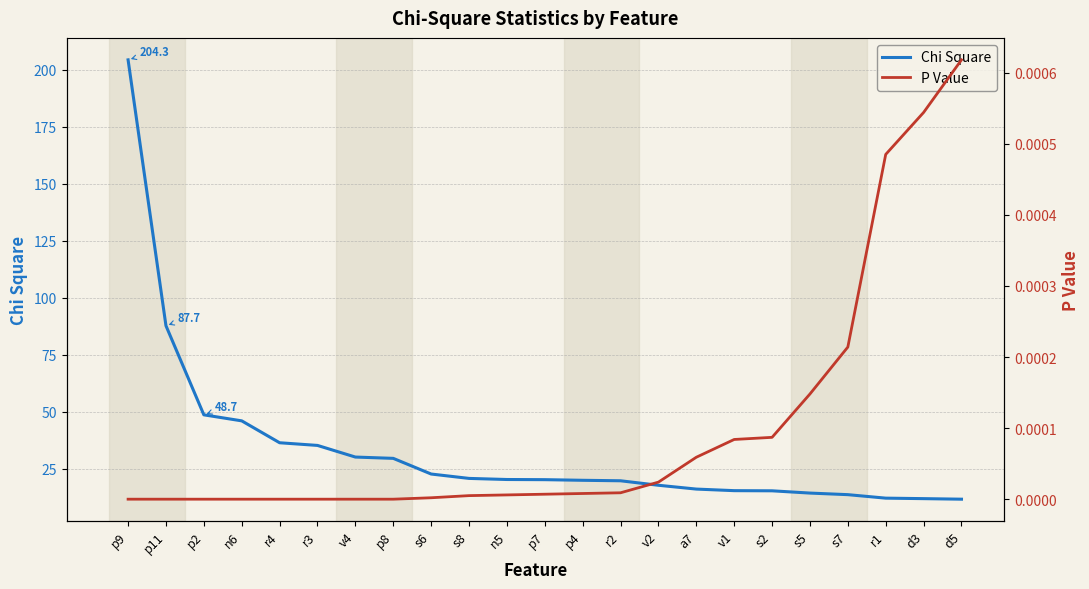

List the series in order of their peak value, lowest first.

P Value, Chi Square